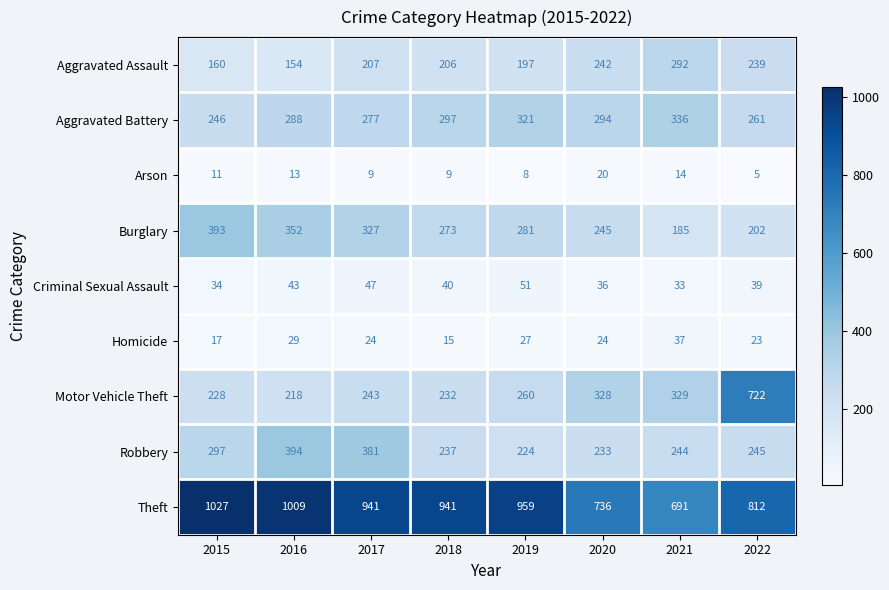

At how many categories does at least one series exceed 932?

5